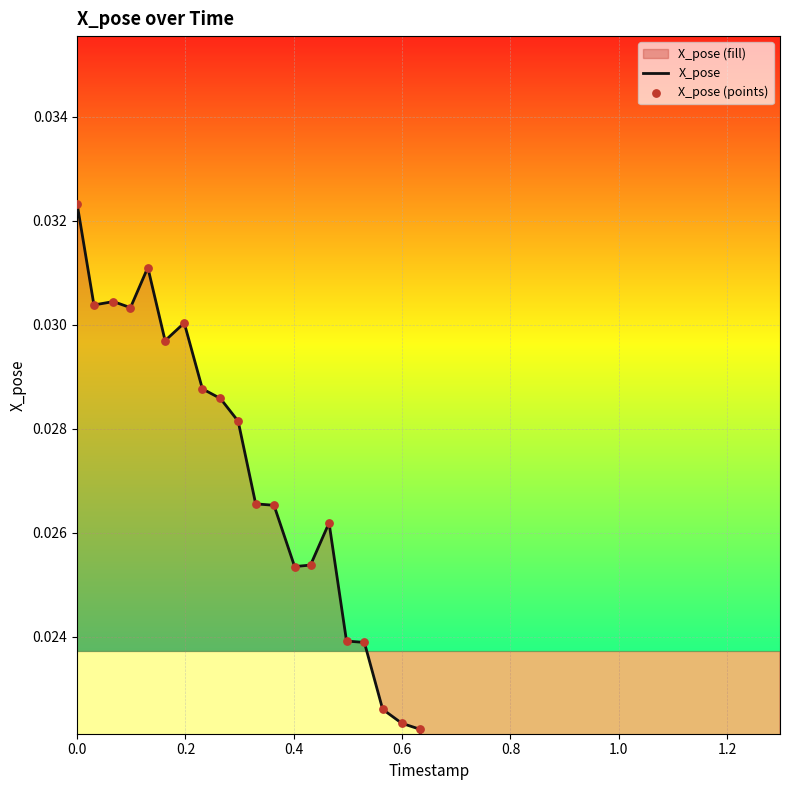

Which series has the largest total across all categories?

X_pose